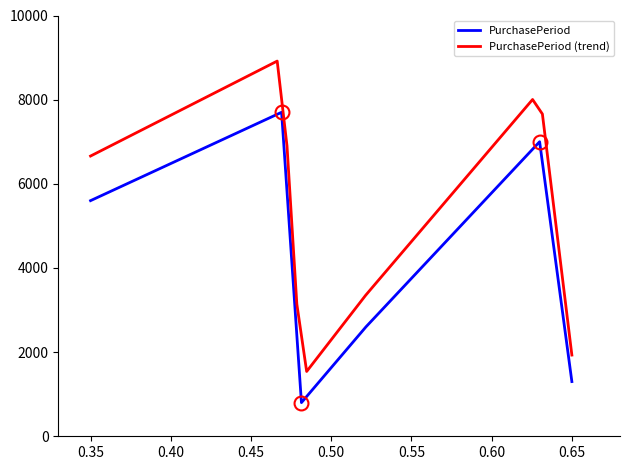

Is it true that the value at 2016-10-11 is 11180?

False